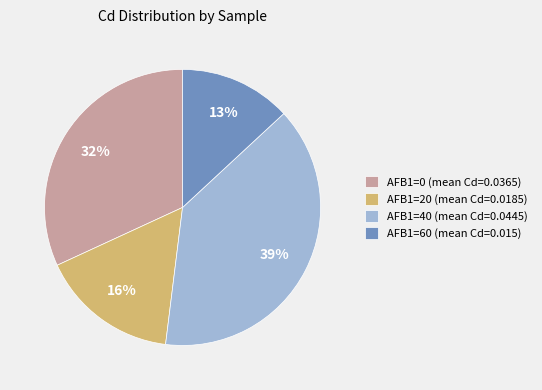

How many segments does this pie chart have?

4